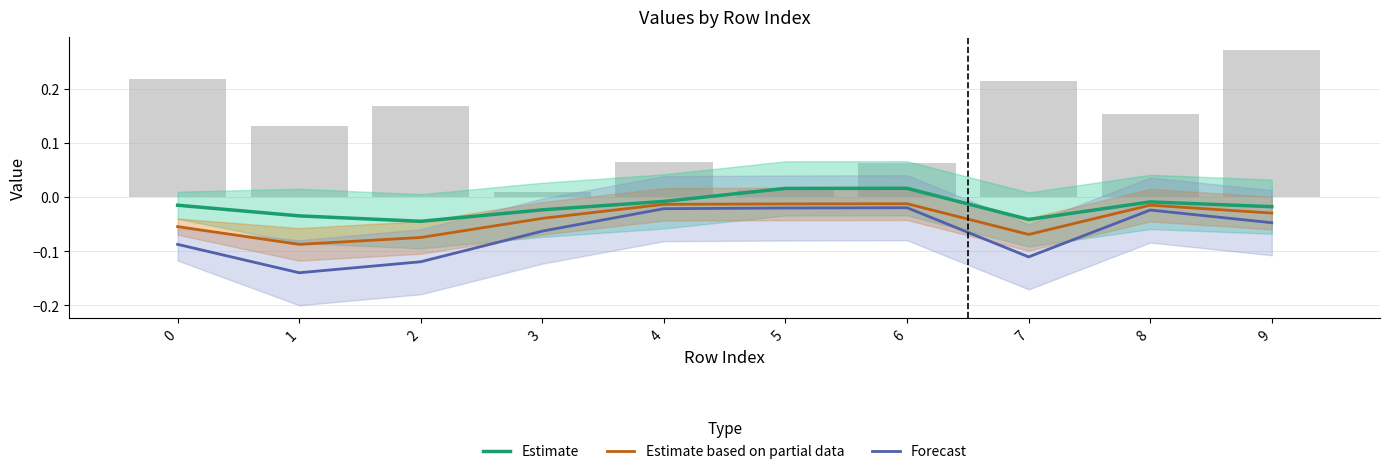

Reading left to right, what are all the values shown in this chart?

Estimate: -0.0	-0.0	-0.0	-0.0	-0.0	0.0	0.0	-0.0	-0.0	-0.0
Estimate based on partial data: -0.1	-0.1	-0.1	-0.0	-0.0	-0.0	-0.0	-0.1	-0.0	-0.0
Forecast: -0.1	-0.1	-0.1	-0.1	-0.0	-0.0	-0.0	-0.1	-0.0	-0.0